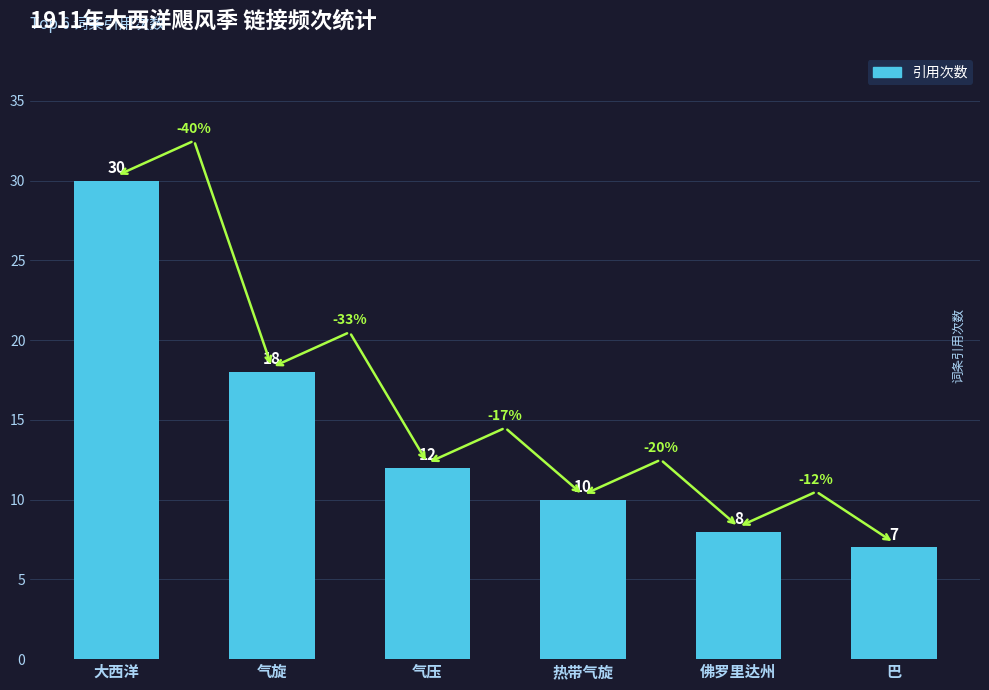

What is the label of the 2nd bar from the right?

佛罗里达州